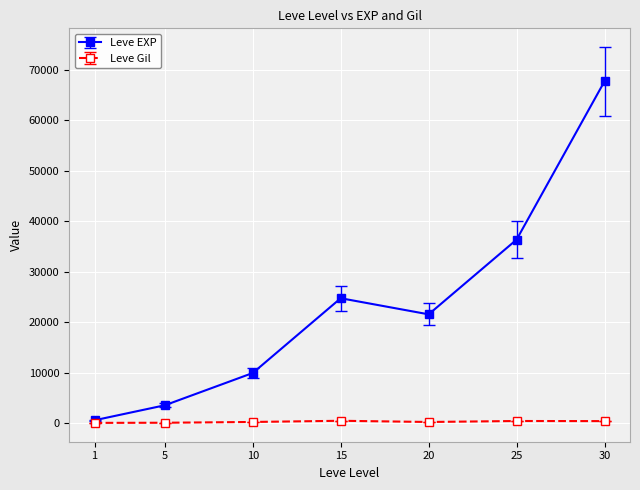

What is the sum of all Leve Gil values?

2312